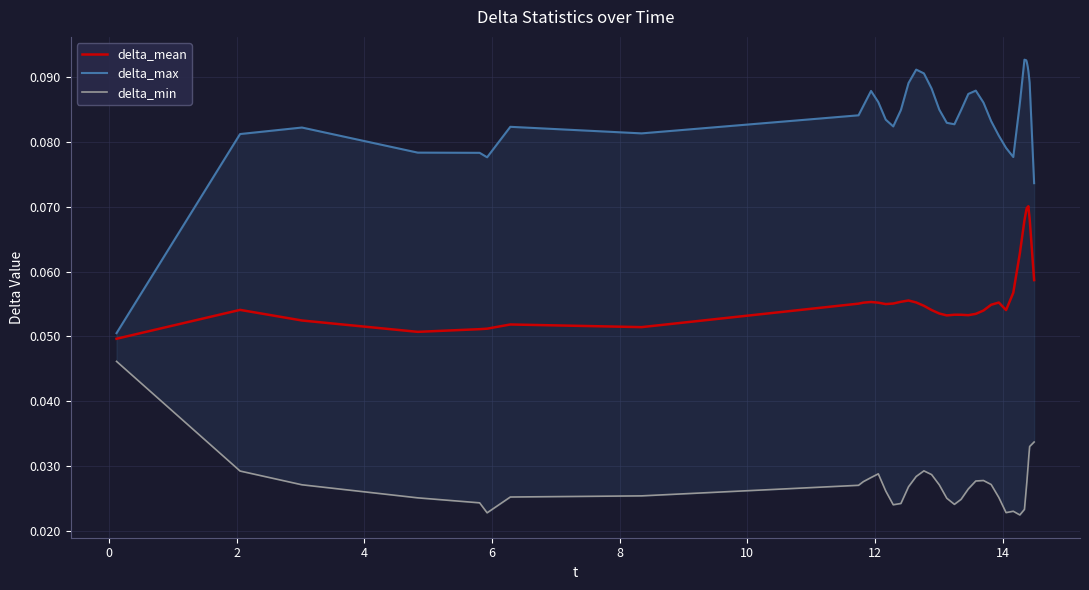

Rank the series by their maximum value, from highest to lowest.

delta_max, delta_mean, delta_min